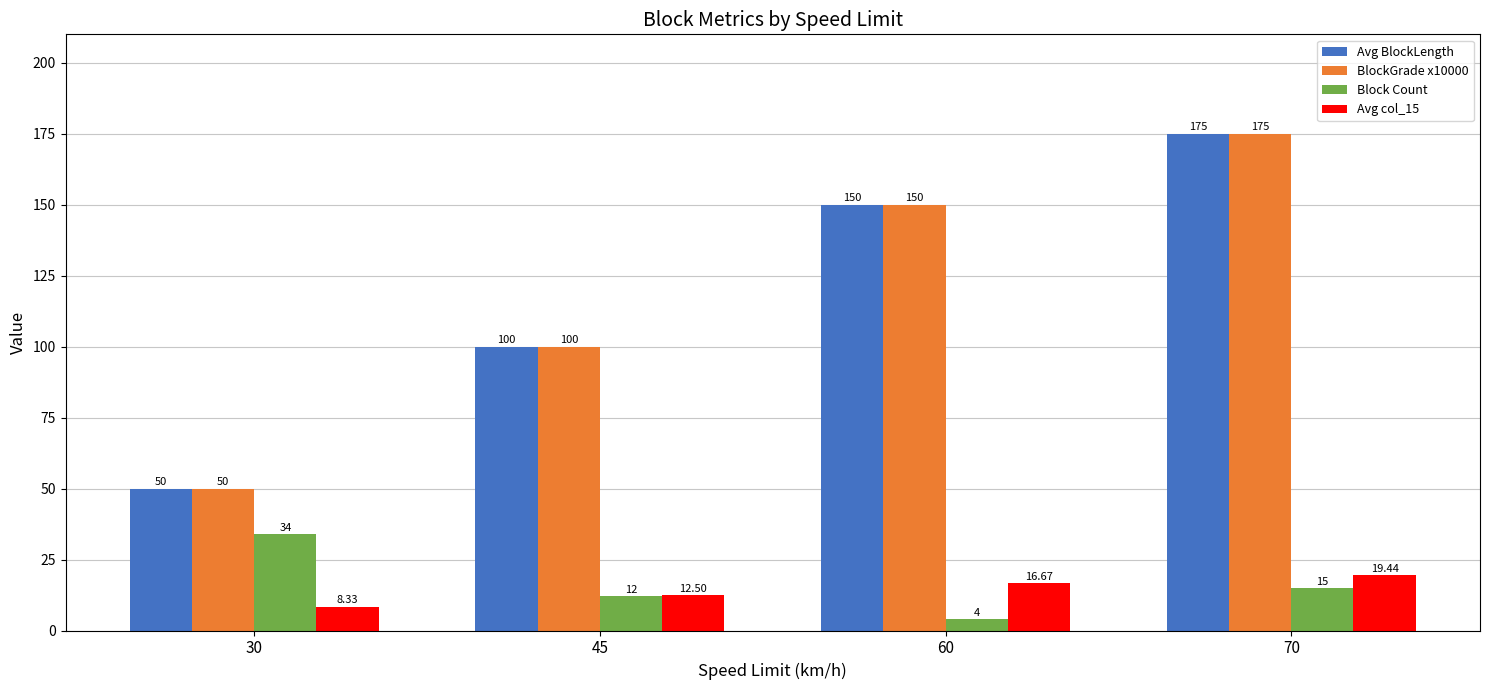

The Avg BlockLength series shows 152.3 at 45. True or false?

False